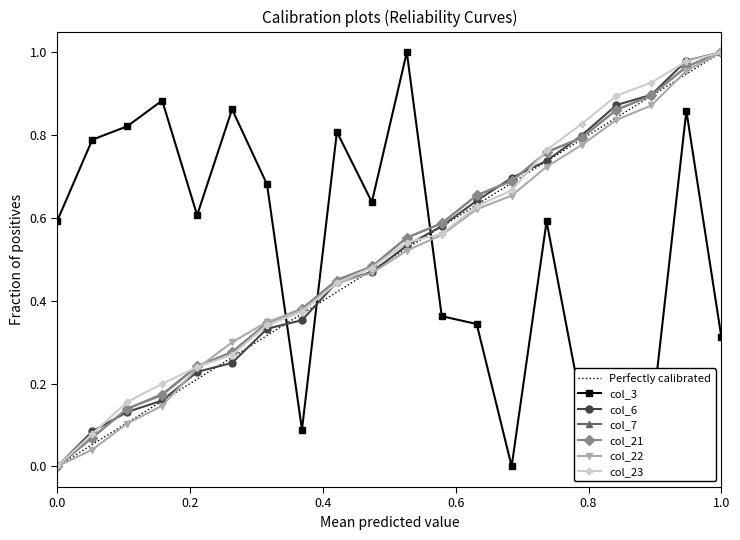

What is the value of the col_6 point at the 19th from the left?

1.0